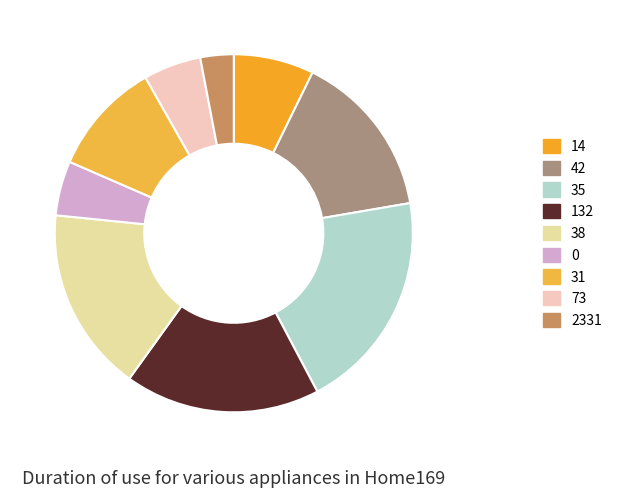

Do 38 and 31 together represent more than half of the pie?

No